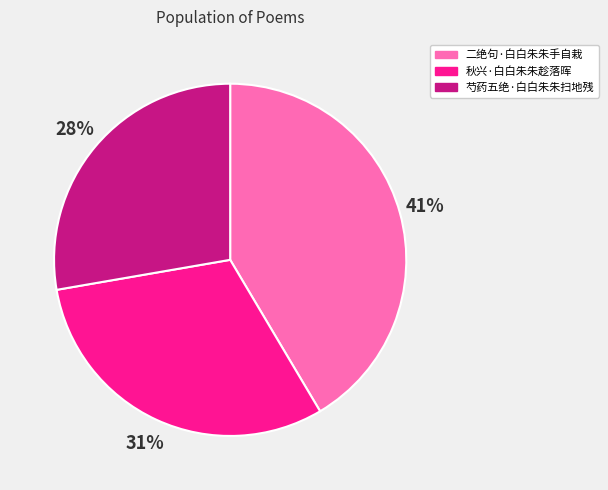

How many segments does this pie chart have?

3